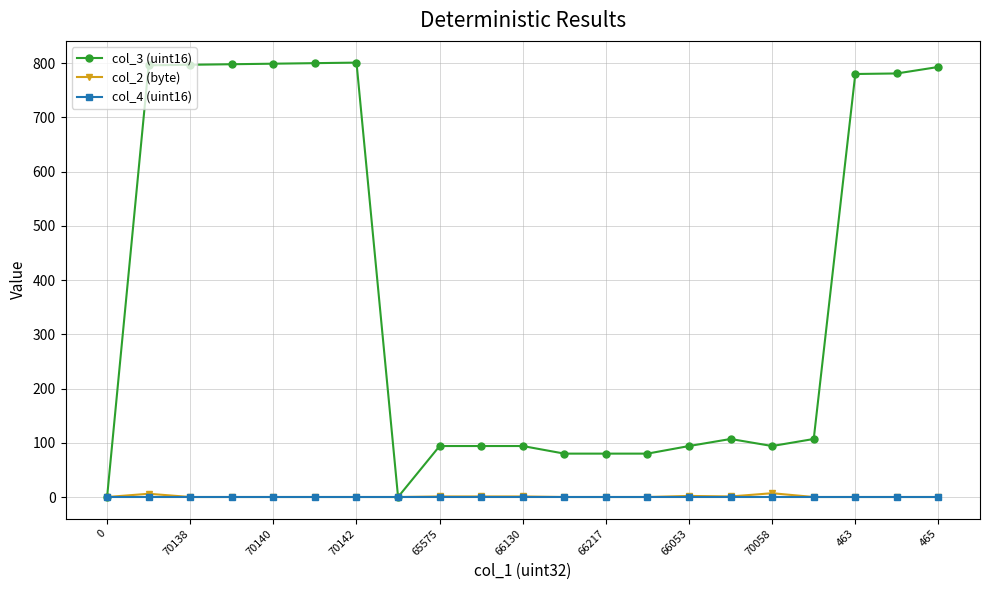

Which series has the largest total across all categories?

col_3 (uint16)